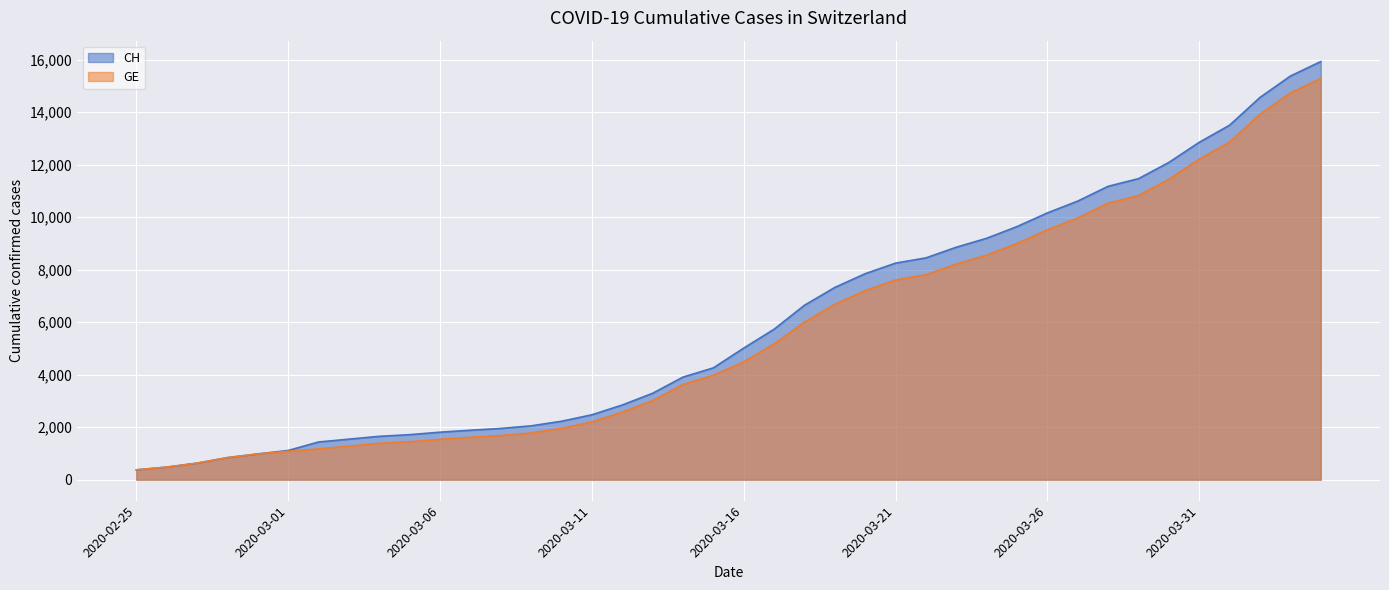

How many data points in GE are less than 4485?

20